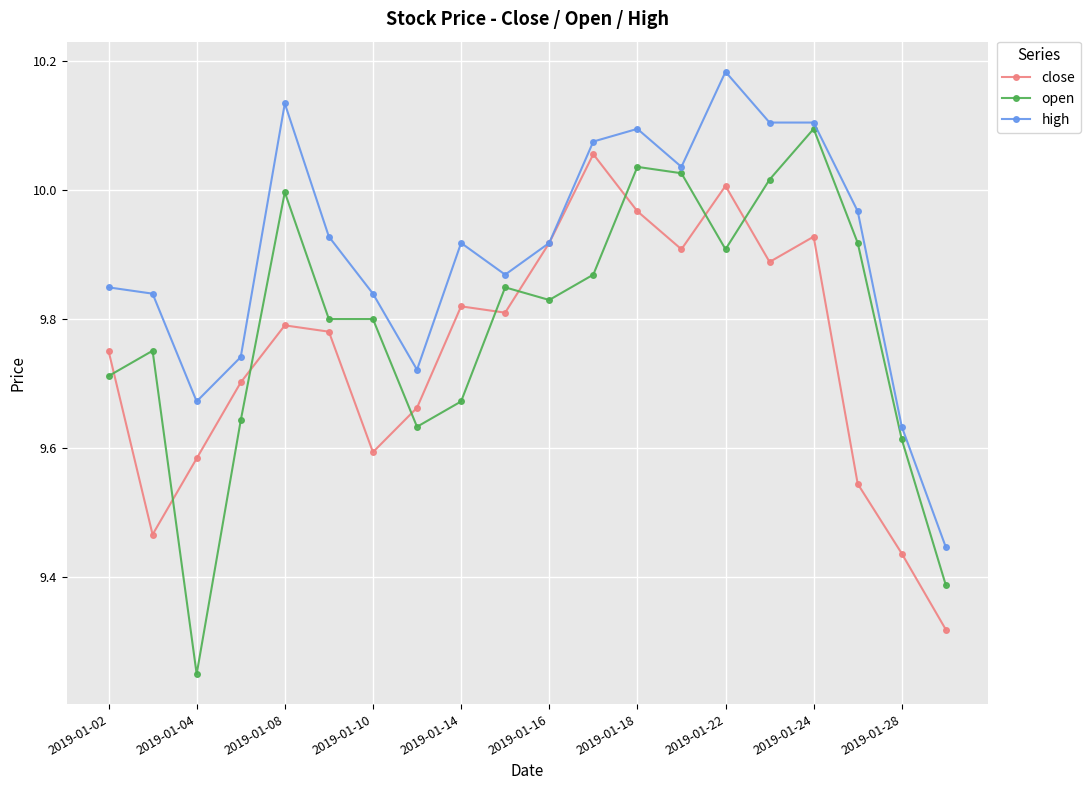

Rank the series by their average value, from highest to lowest.

high, open, close